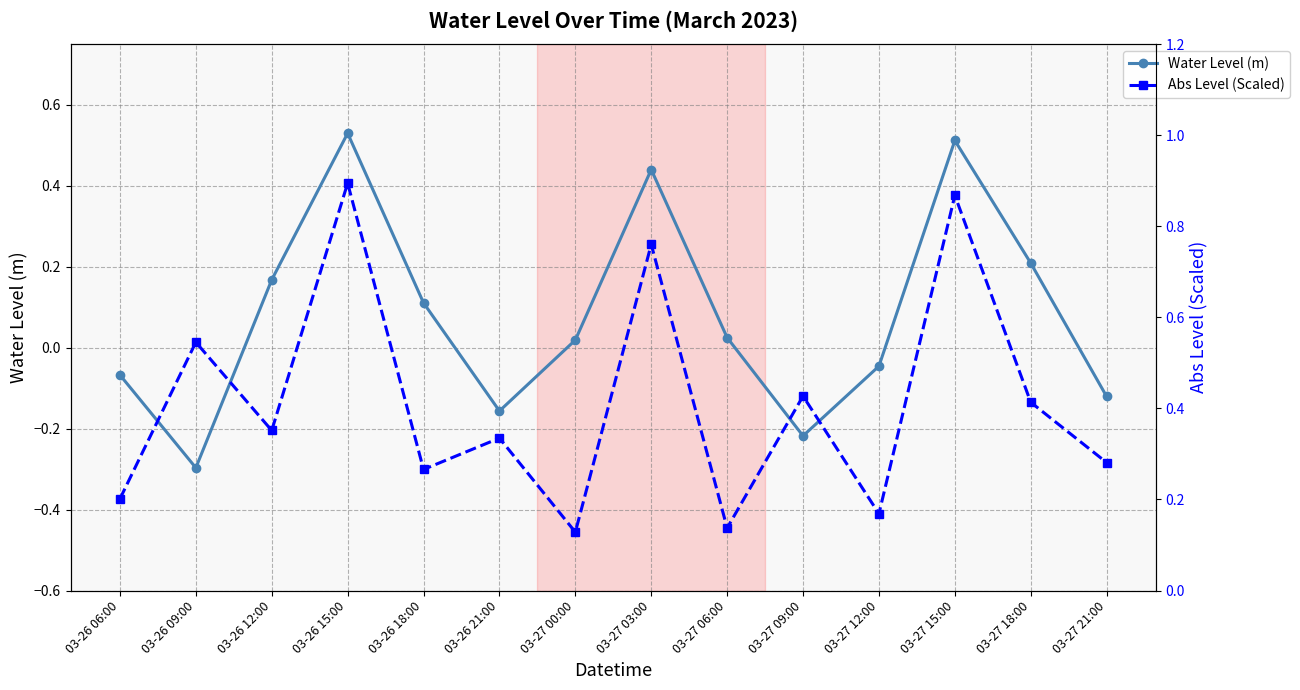

What is the value of the Water Level (m) point at the 2nd from the left?

-0.3